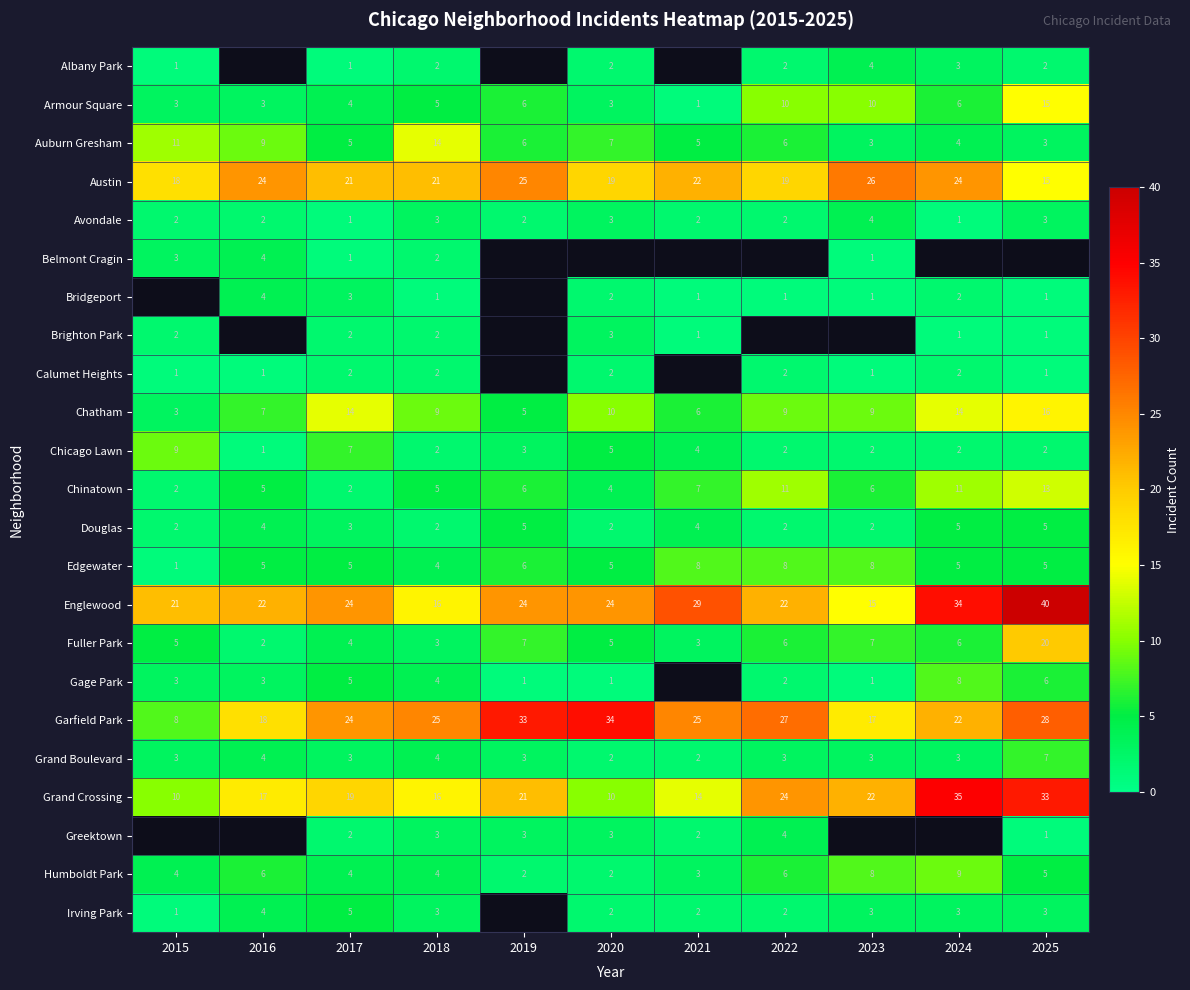

What is the sum of all Chicago Lawn values?

39